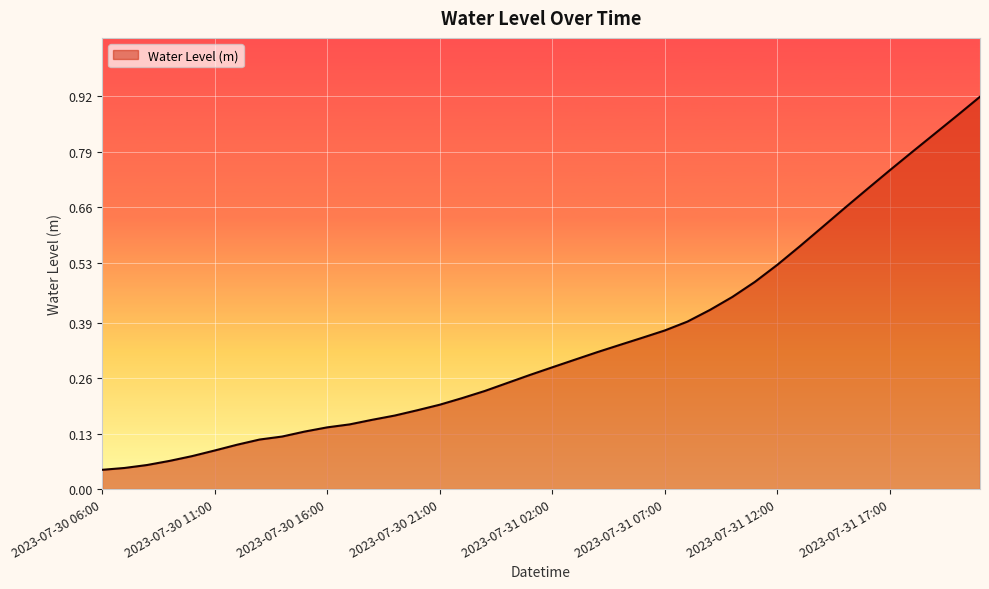

How many lines are shown in the chart?

1